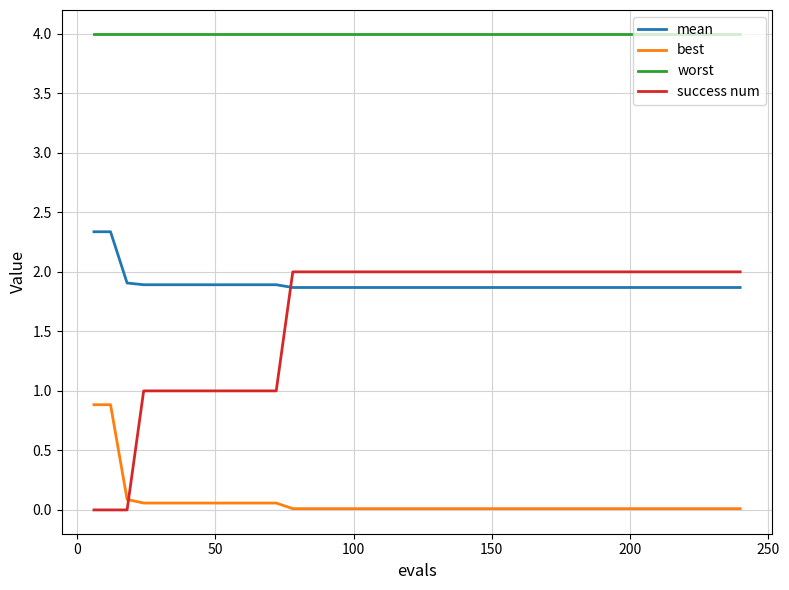

How many intersections are there between best and success num?

1